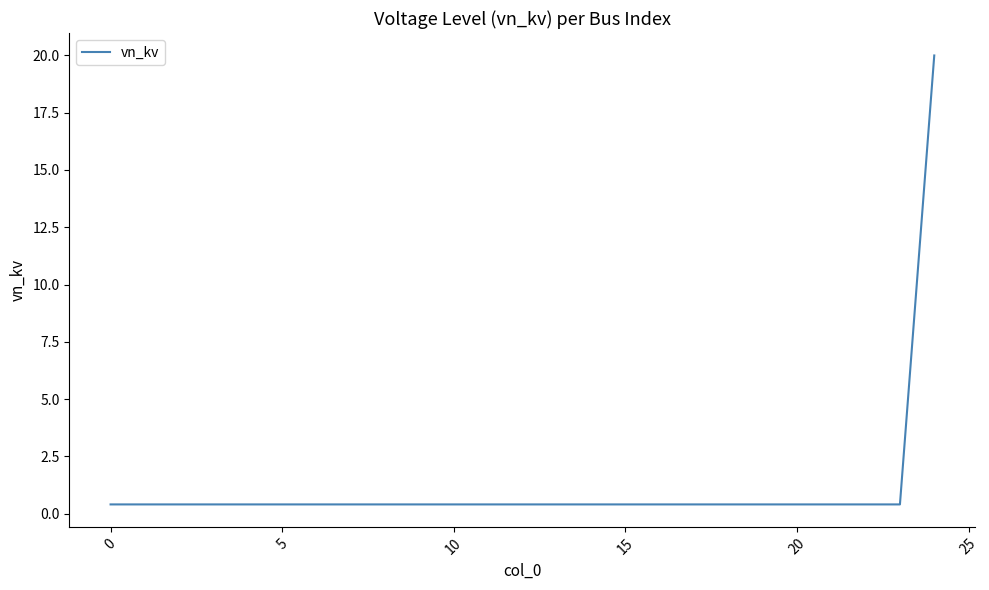

What is the difference between the maximum and minimum values?

19.6